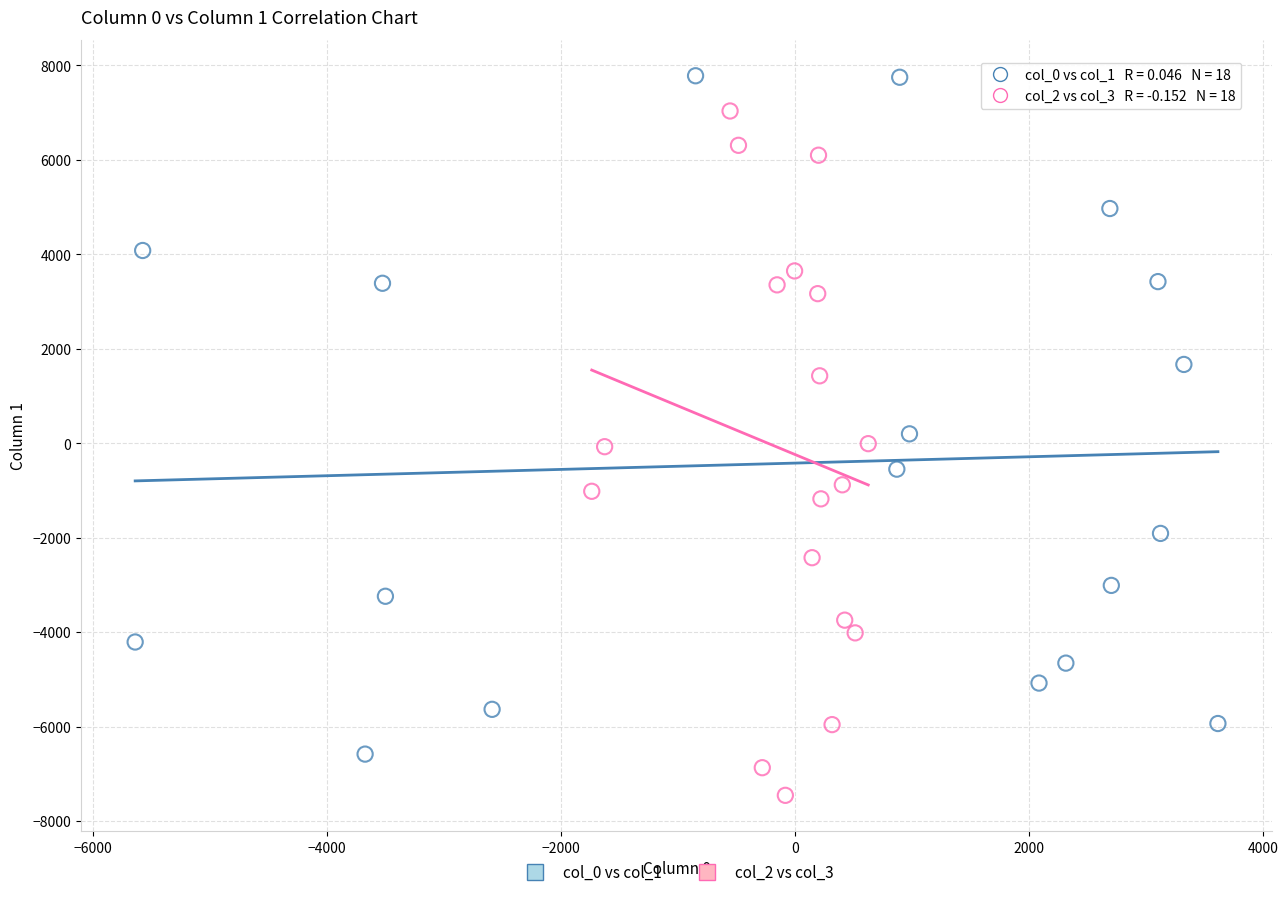

Which series reaches the maximum Y coordinate?

col_0 vs col_1